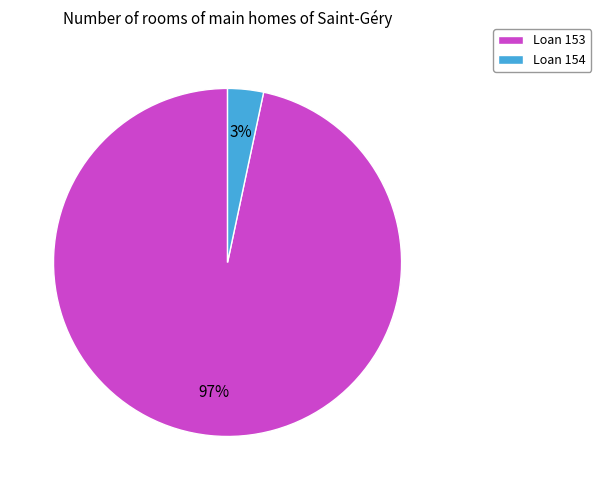

Combined, do Loan 153 and Loan 154 account for over 50%?

Yes